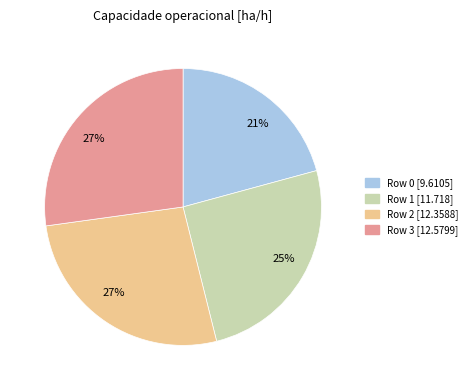

Between Row 0 [9.6105] and Row 2 [12.3588], which is larger?

Row 2 [12.3588]